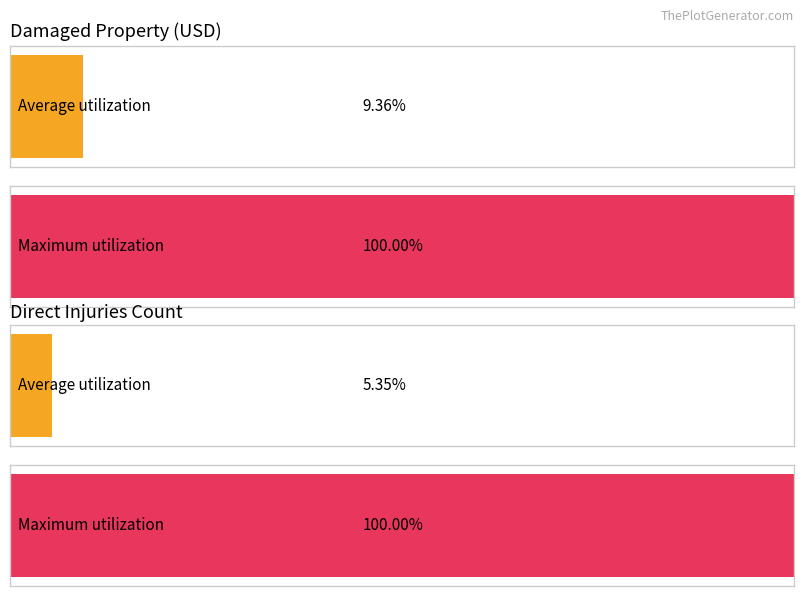

True or false: states_total_injuries_direct has a value of 86 at 2007.

False